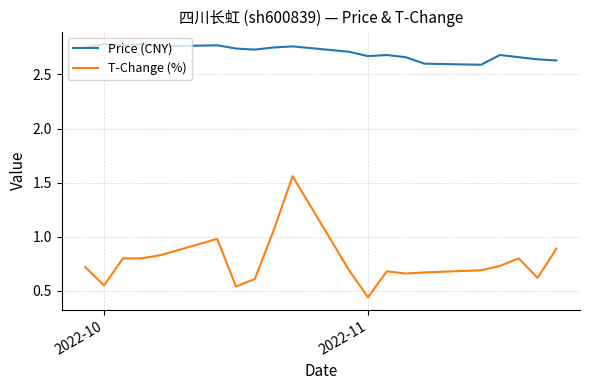

Which series has the largest total across all categories?

Price (CNY)